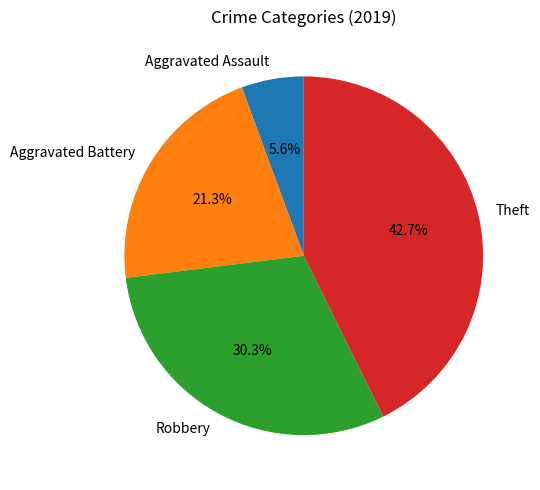

To the nearest percent, what is the difference between the largest and smallest slice percentages?

37%